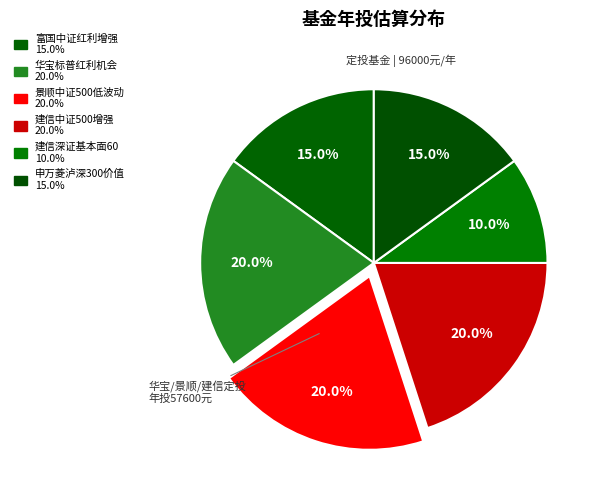

How many slices are in this pie chart?

6